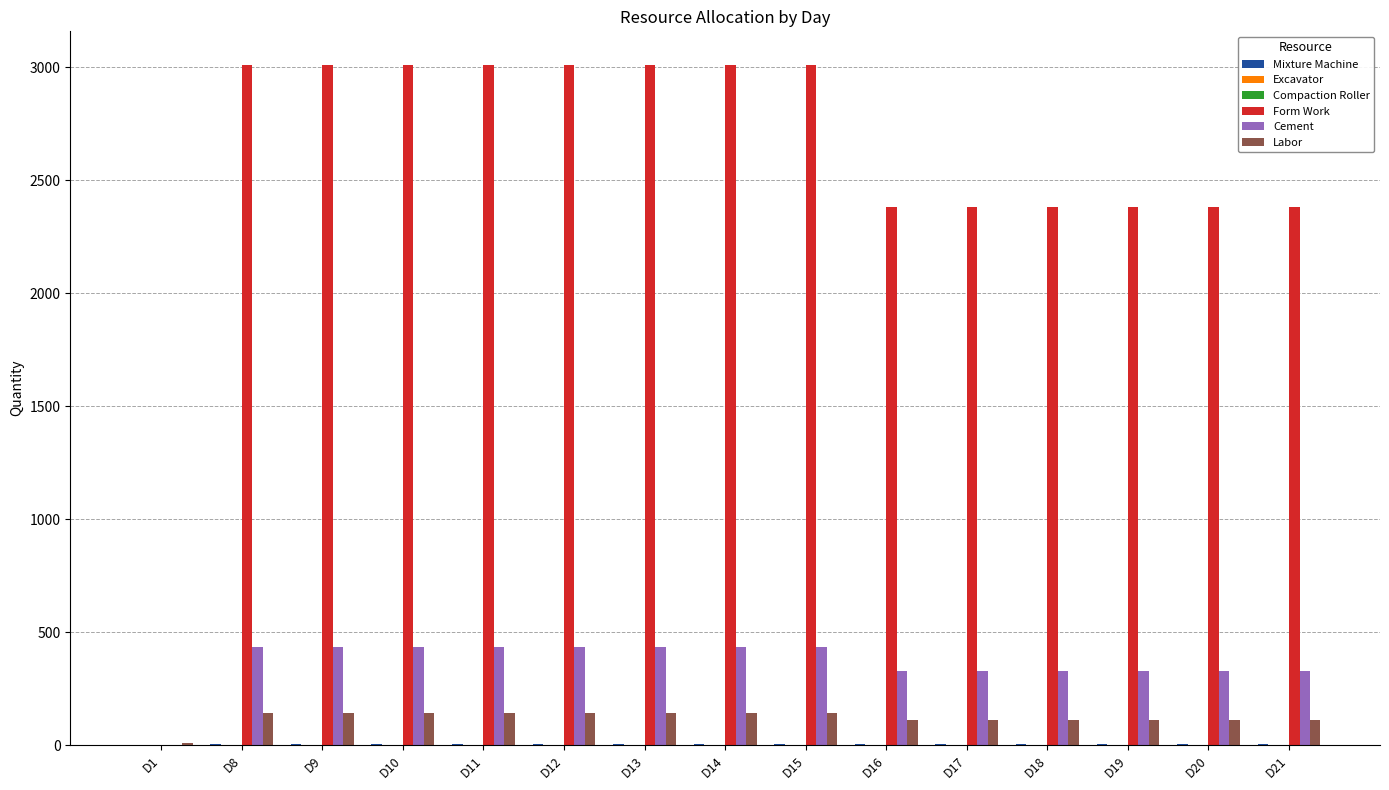

What is the maximum value shown in the chart?

3009